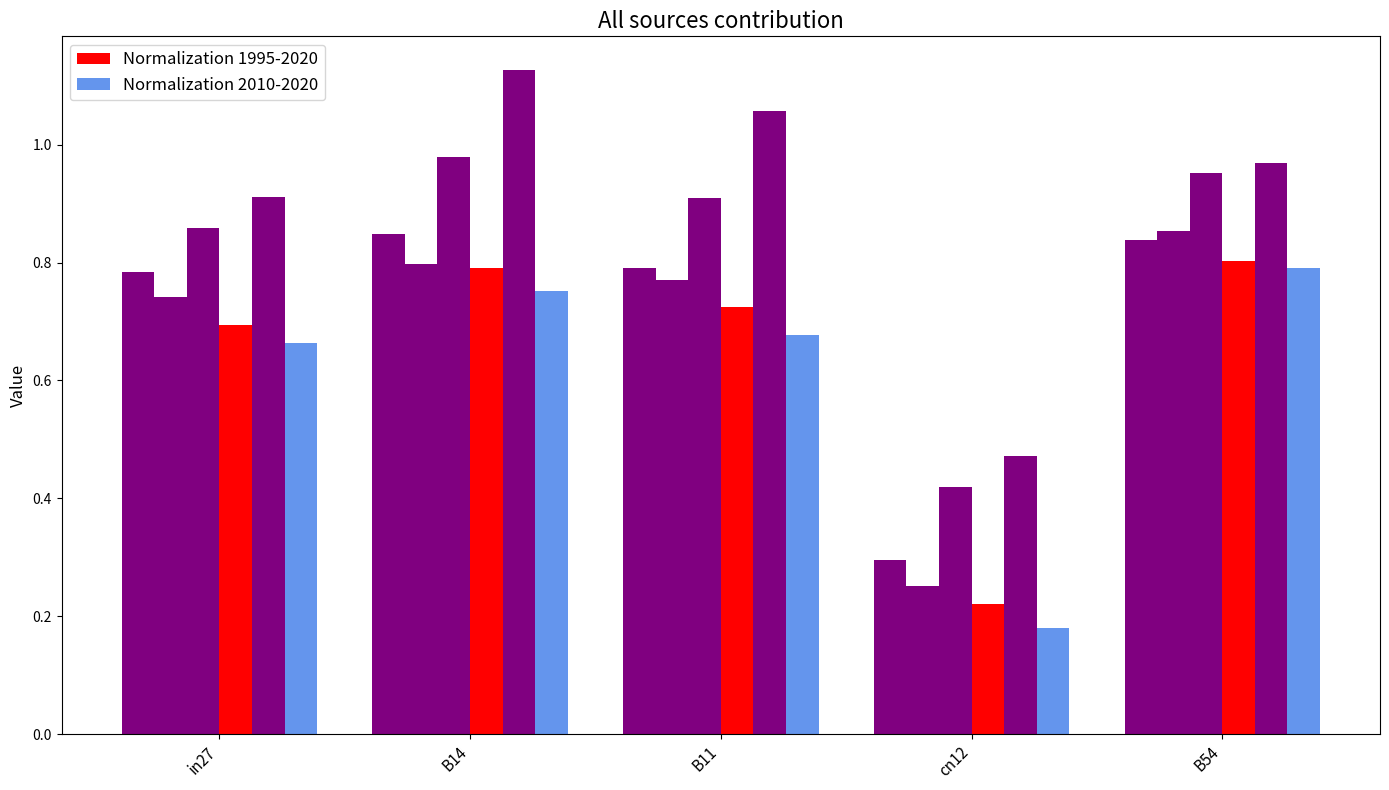

What is the total value across all series at cn12?

1.8